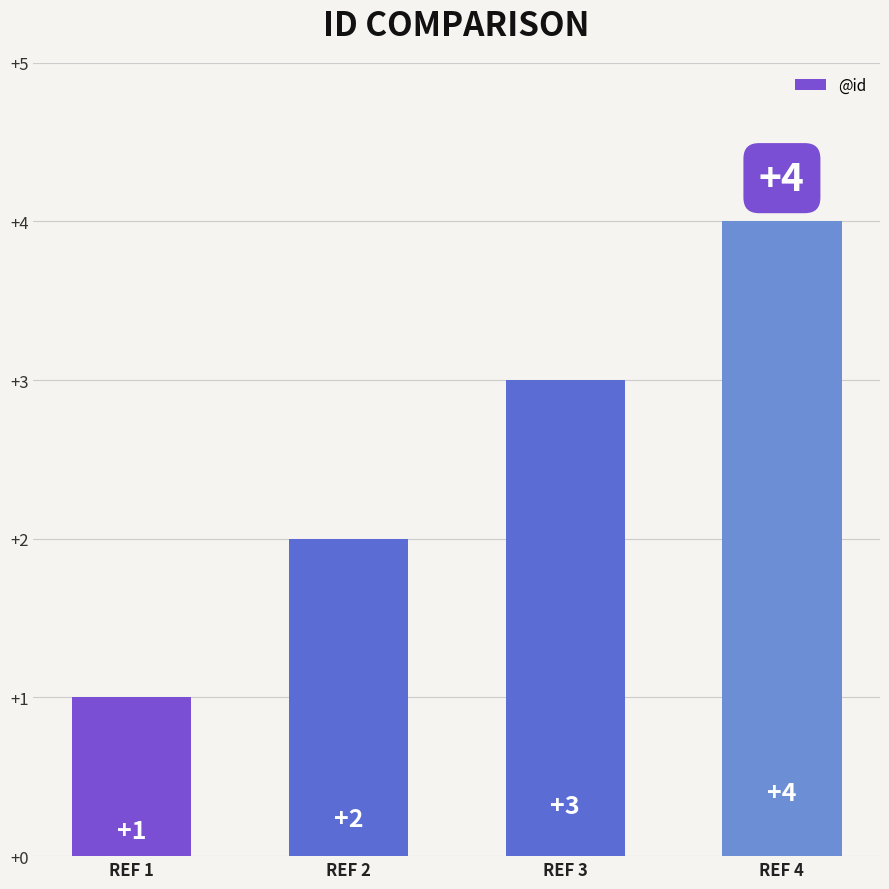

What is the greatest value displayed?

4